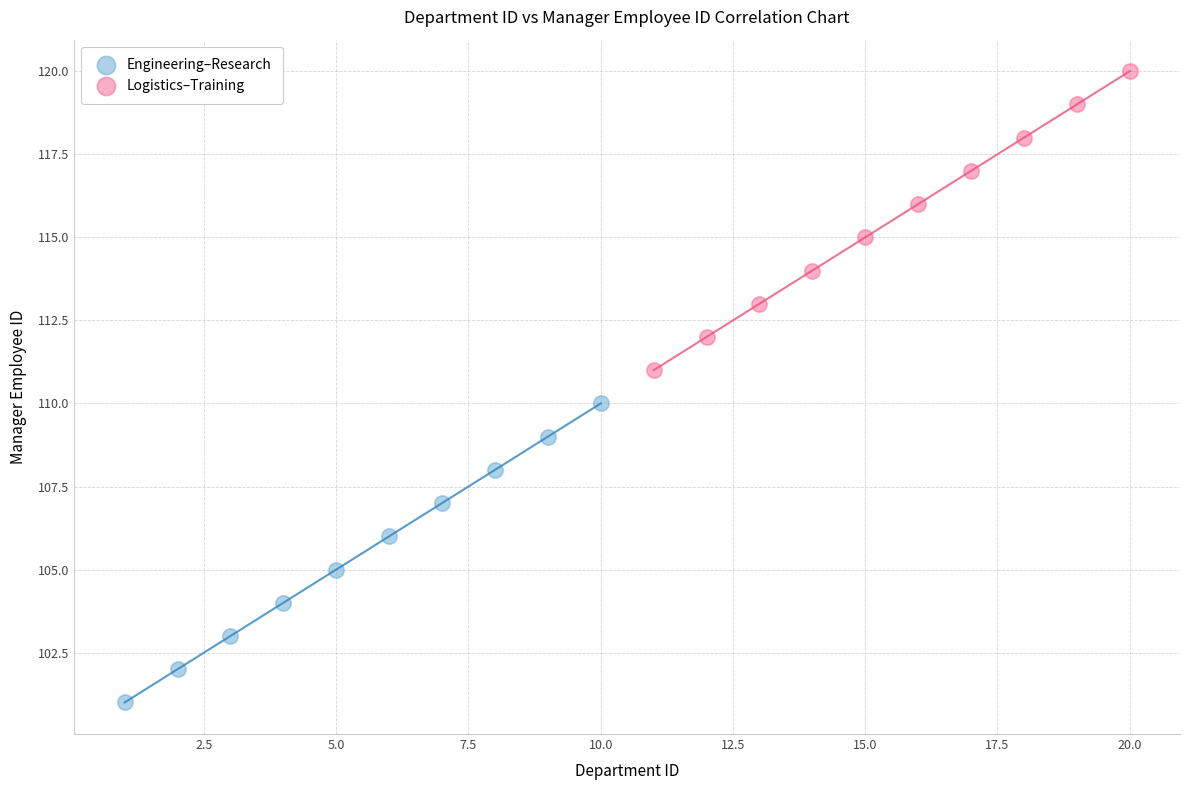

Which series reaches the minimum Y coordinate?

Engineering–Research